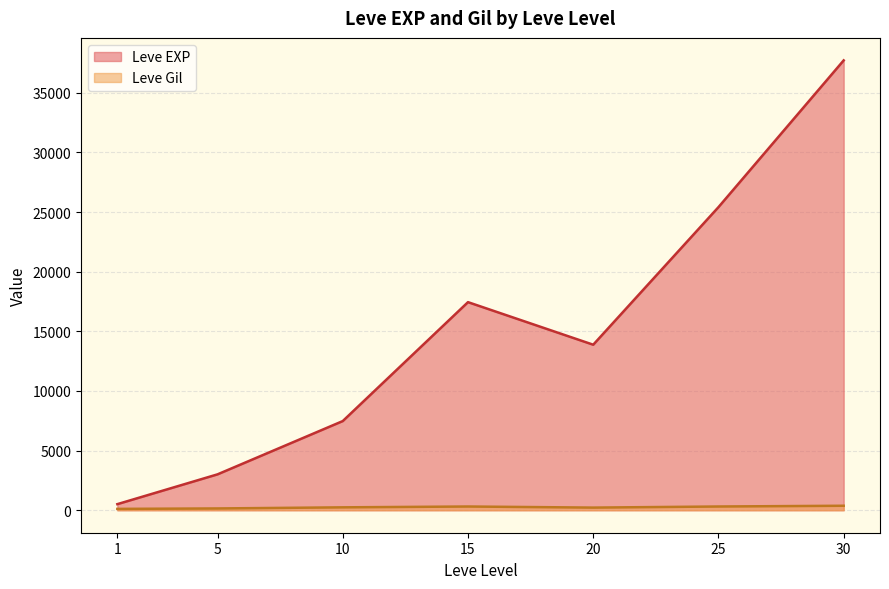

List the series in order of their overall mean, lowest first.

Leve Gil, Leve EXP